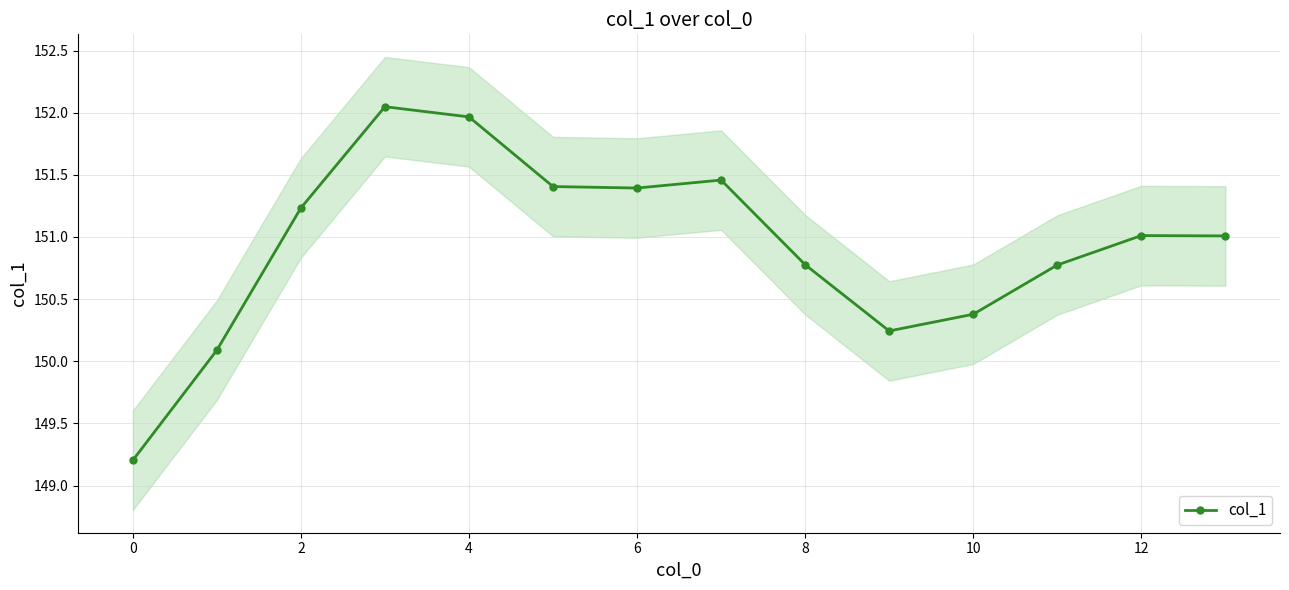

True or false: col_1 has a value of 152.0 at 4.

True